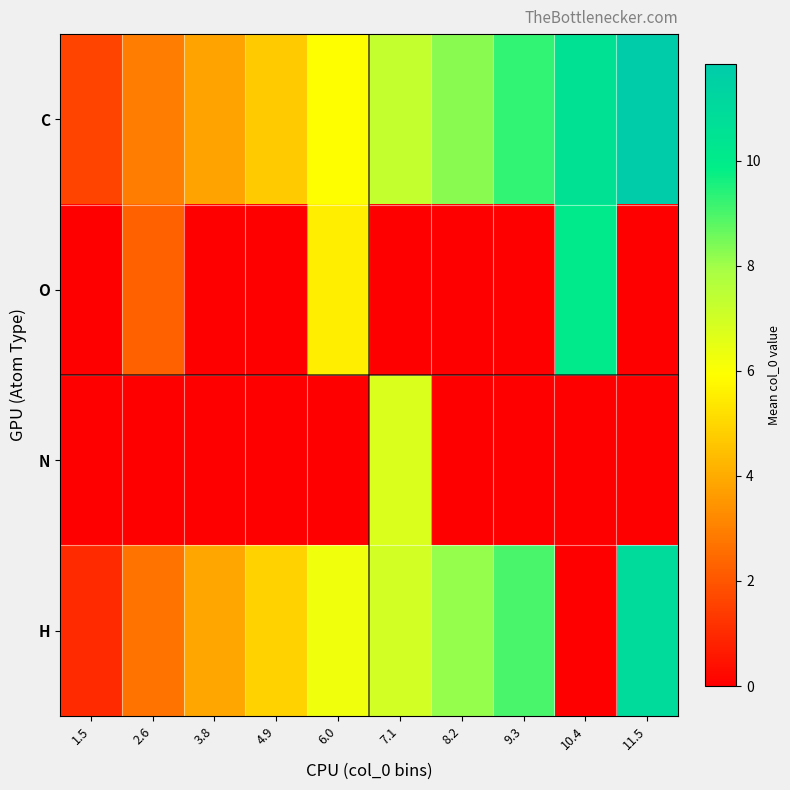

At which category does the chart reach its peak across all series?

11.5